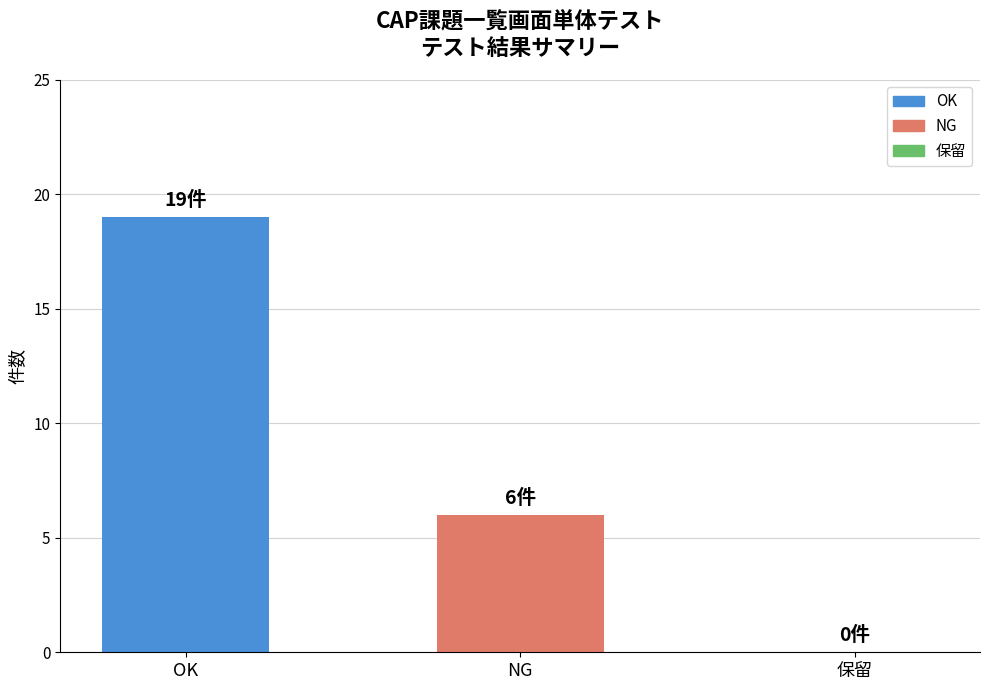

True or false: the data shows 6 at NG.

True